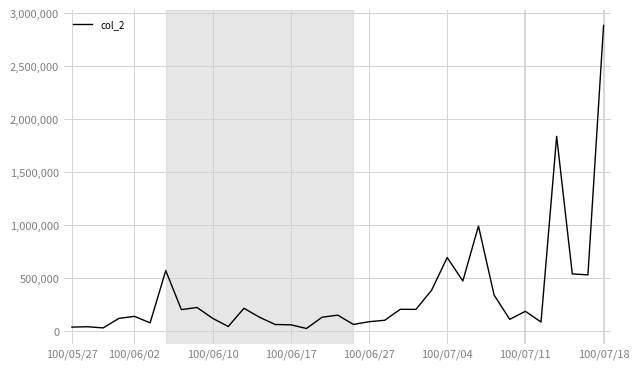

What is the difference between the maximum and minimum values?

2861550